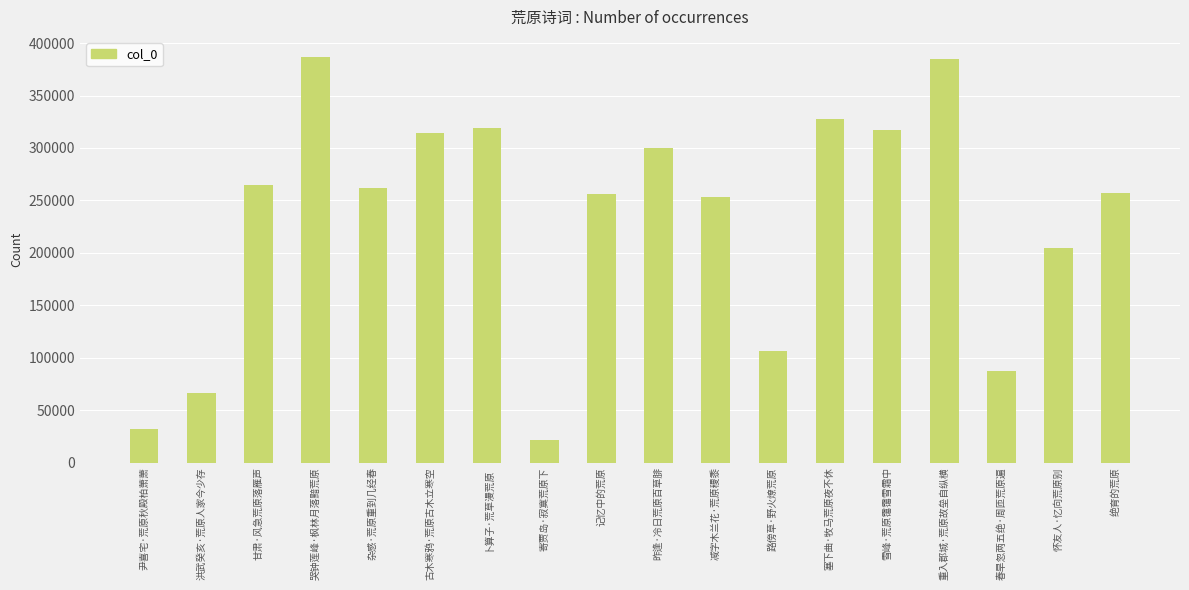

Count the number of data series in this chart.

1